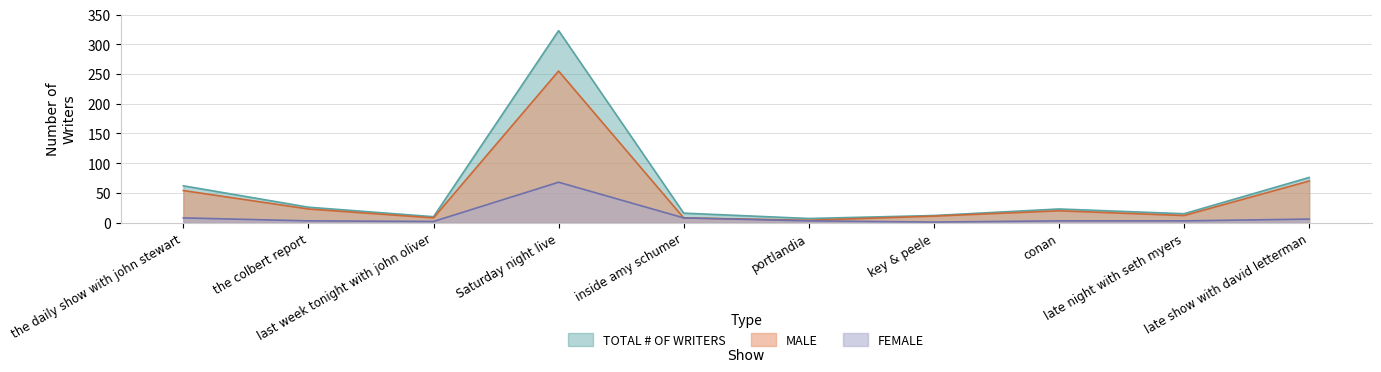

Is the value of MALE at conan greater than the value of FEMALE at key & peele?

Yes